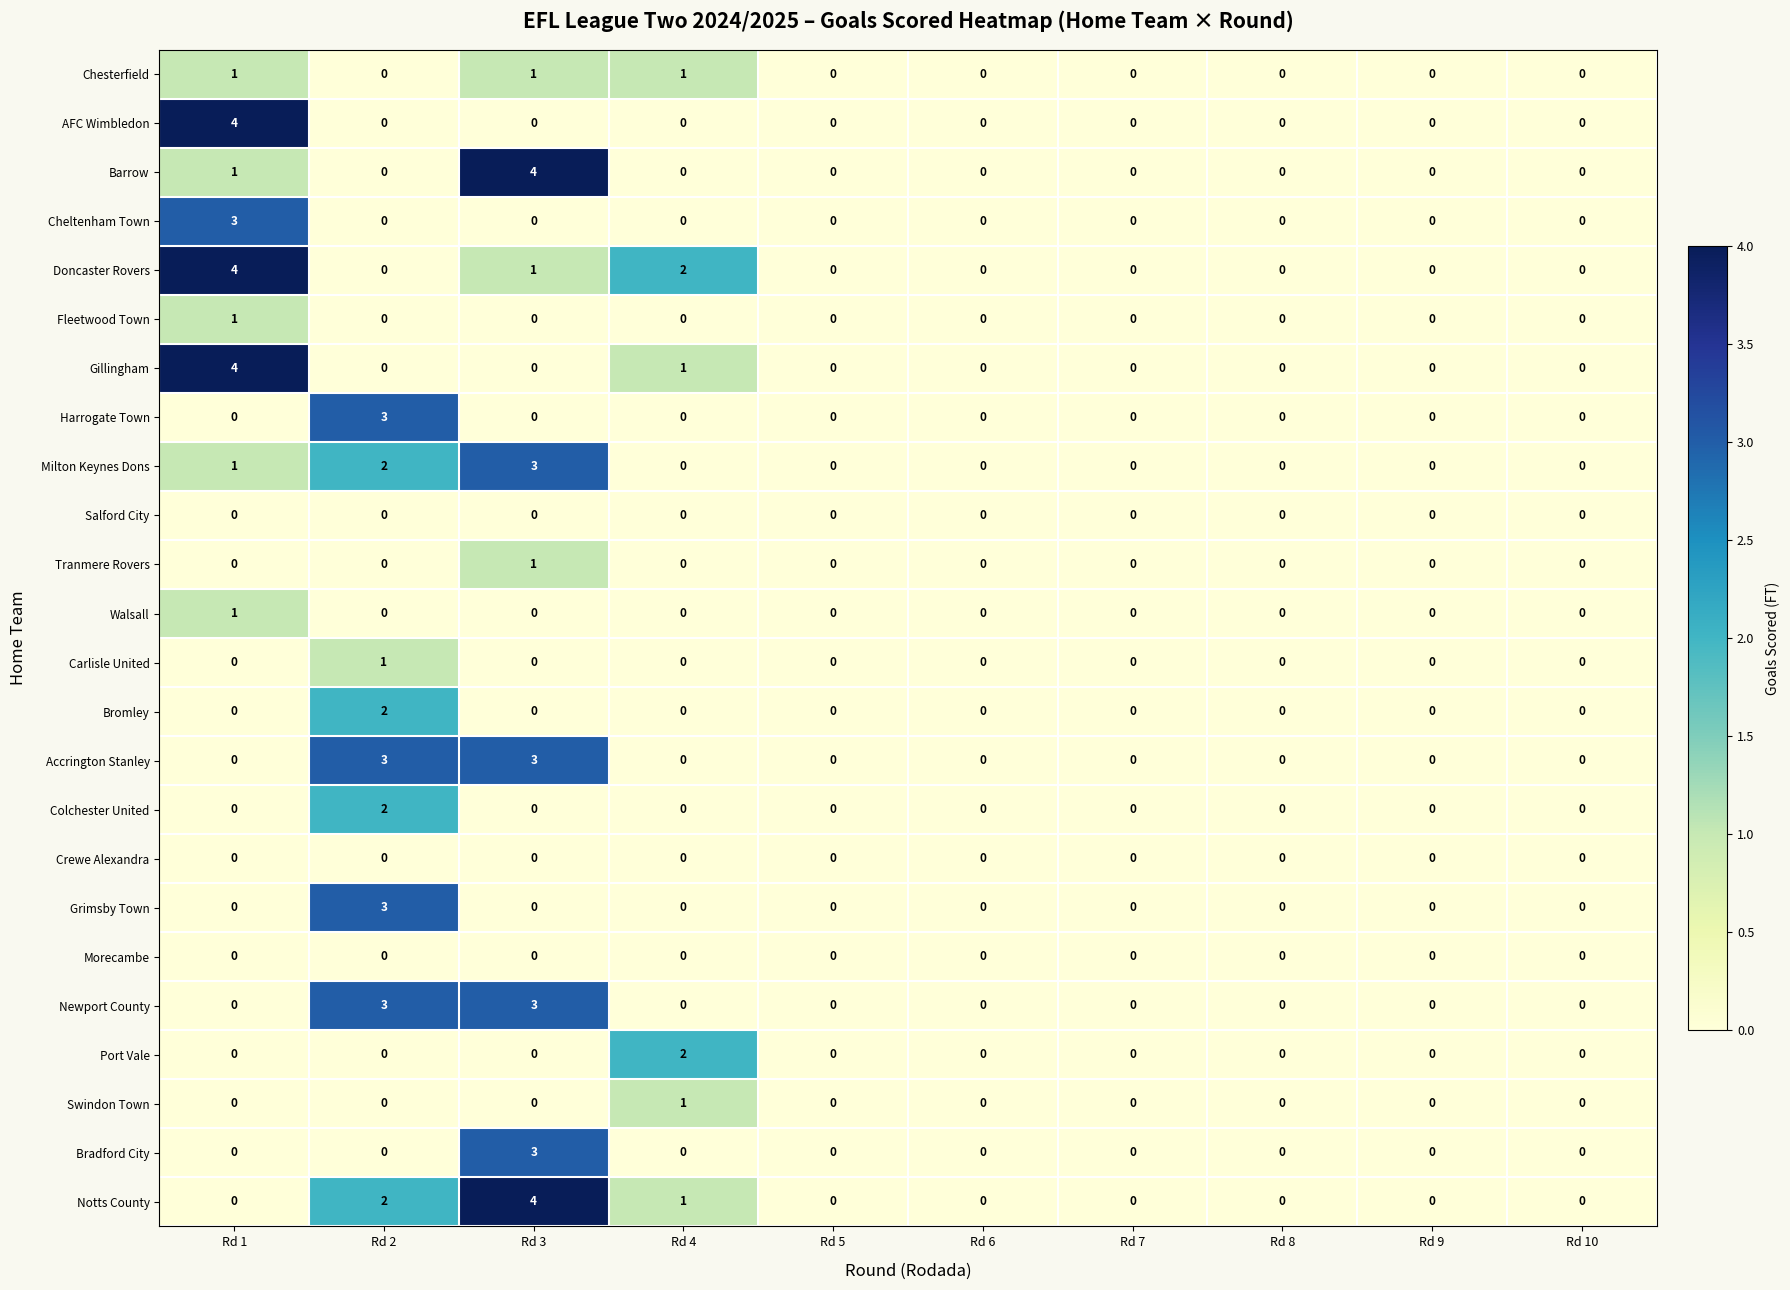

How many Swindon Town values are between 0 and 1?

10